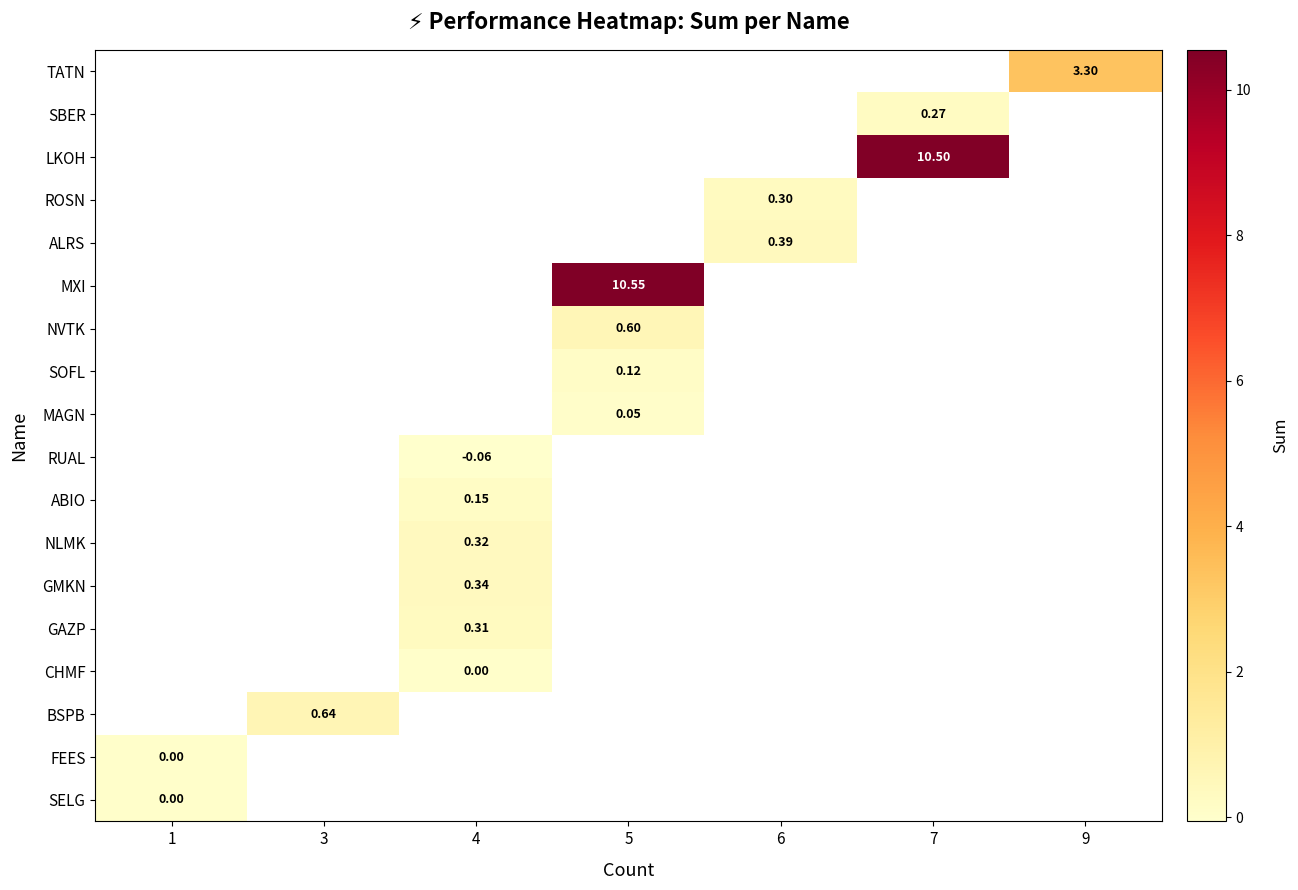

Count the number of categories in the chart.

7